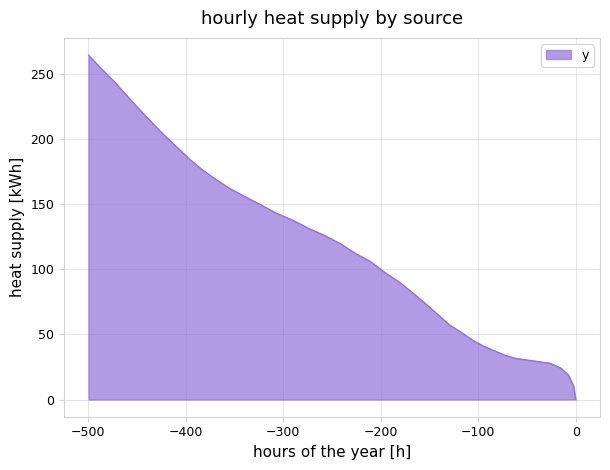

True or false: the data shows 58.0 at 36.

False